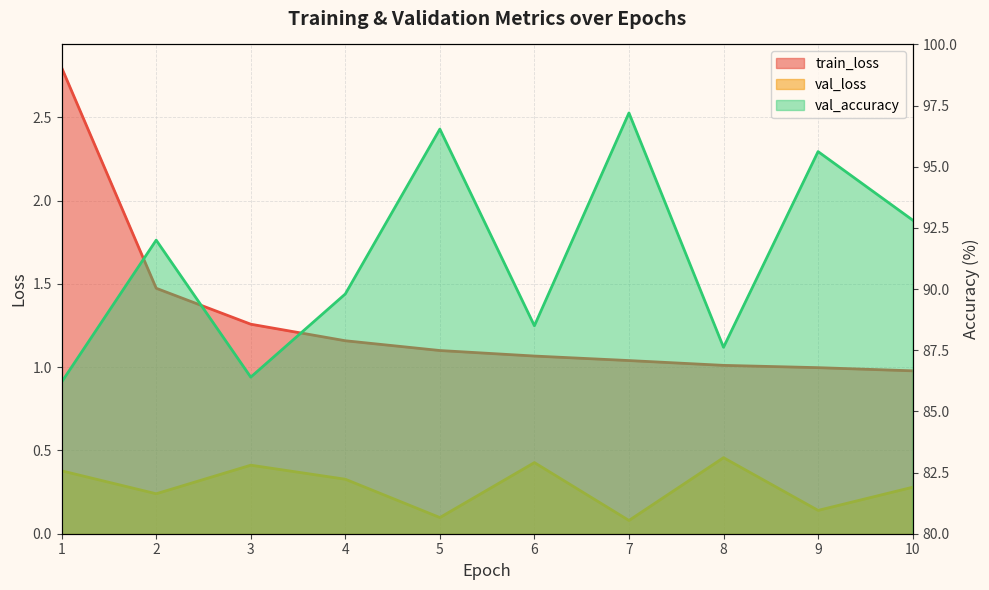

How many values in the val_accuracy series are below 92?

5